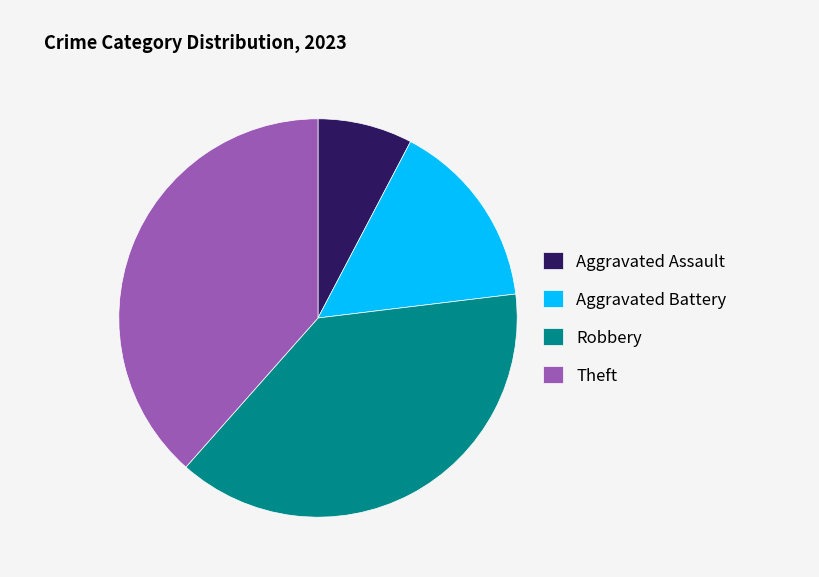

How many slices are in this pie chart?

4